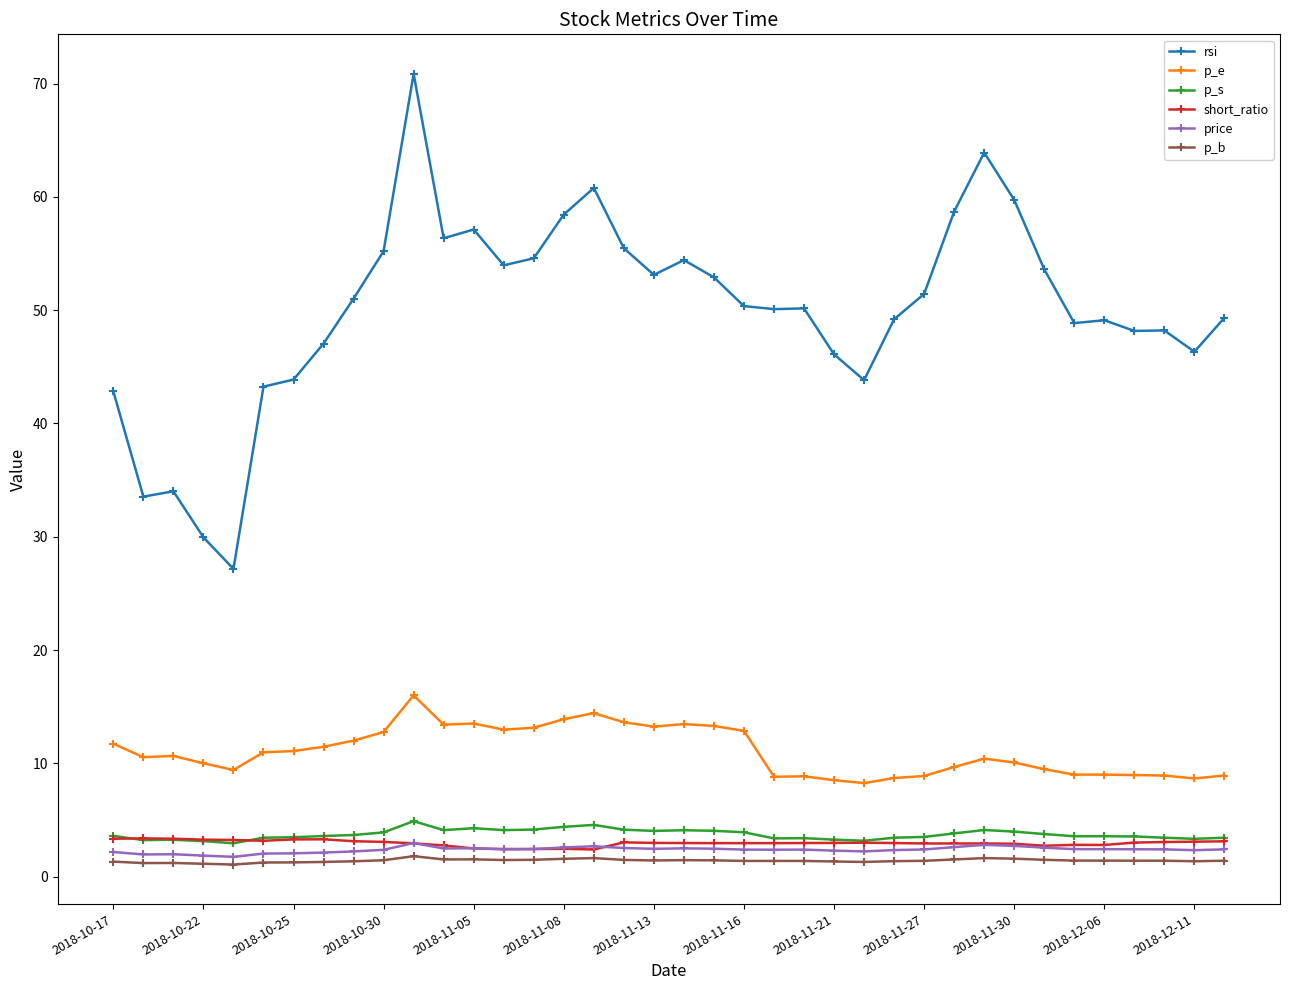

Which series has the largest range (max minus min)?

rsi